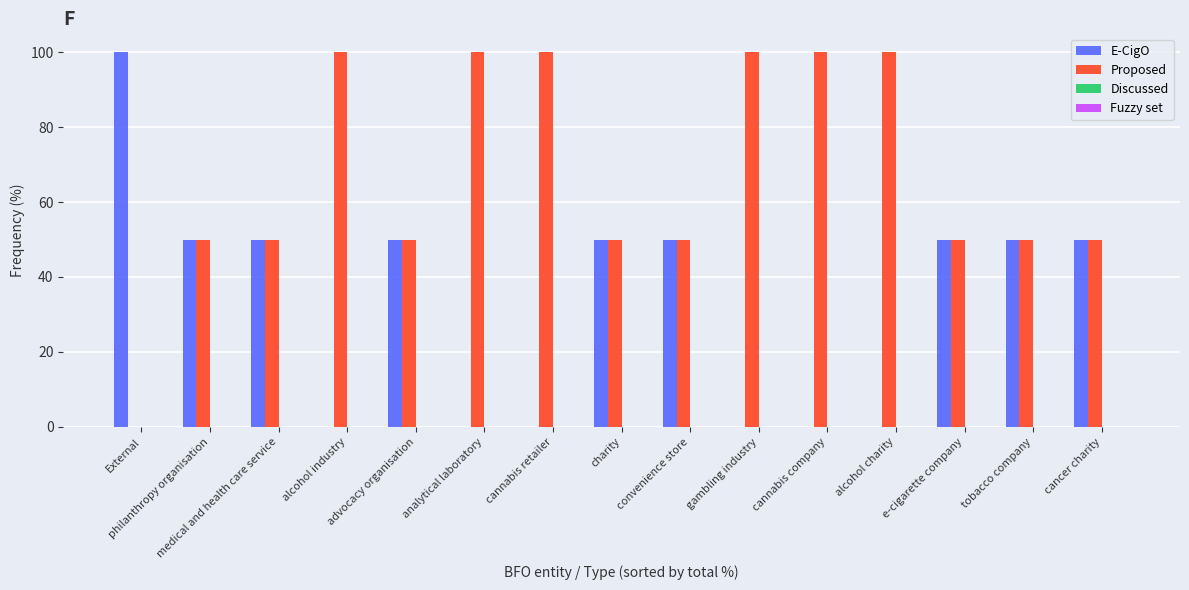

What is the sum of all Proposed values?

1000